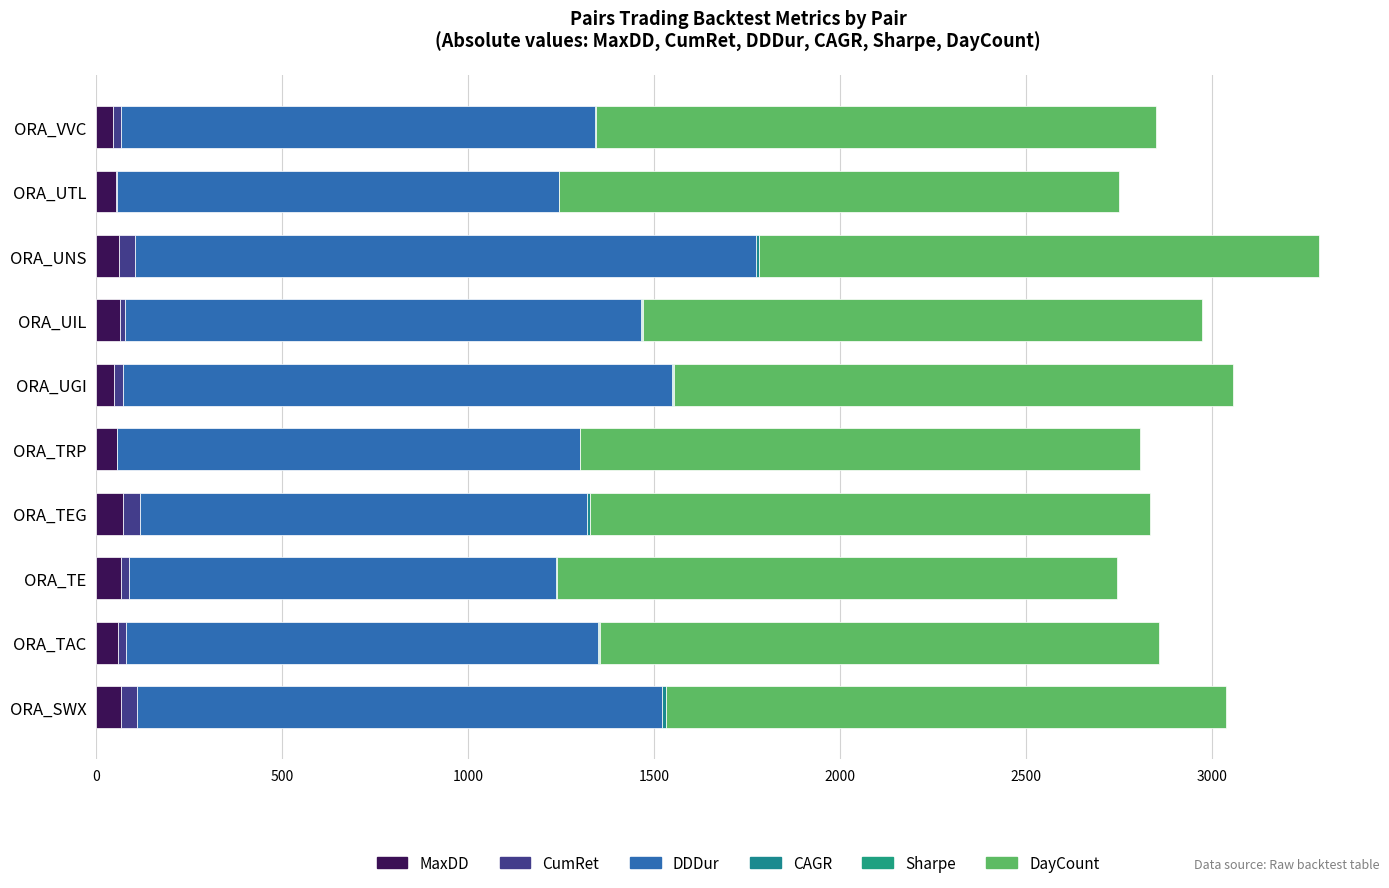

How many categories are shown in the chart?

10